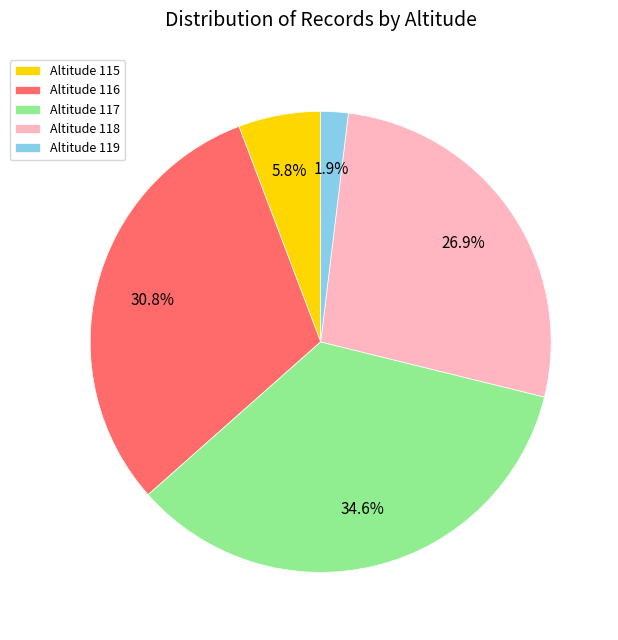

To the nearest percent, what percentage of the pie is Altitude 115?

6%